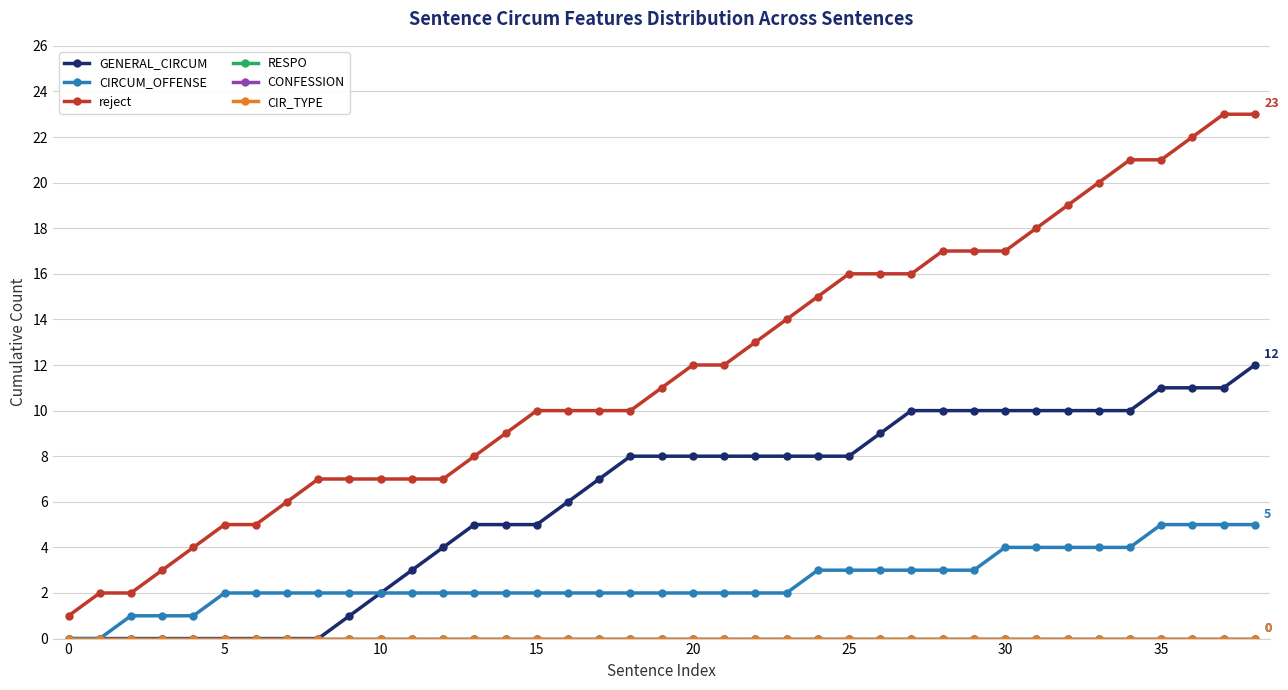

What is the sum of all reject values?

463